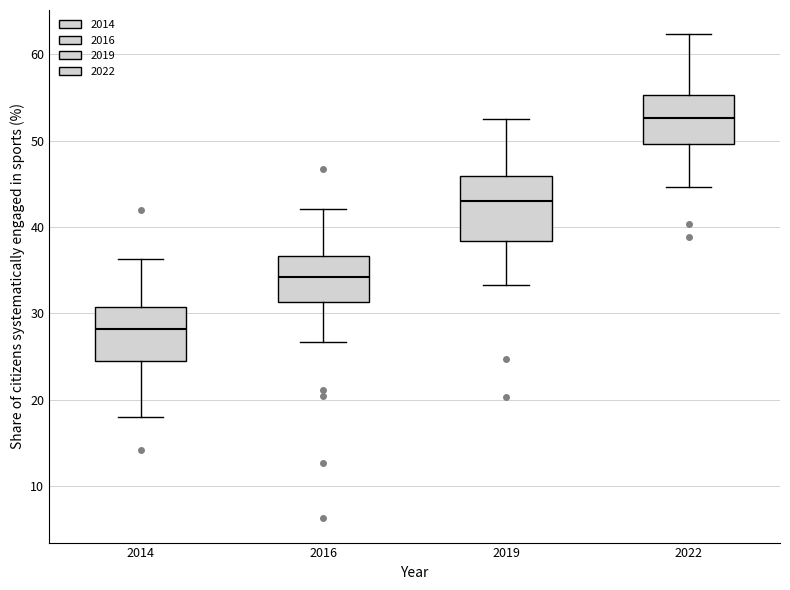

Reading left to right, transcribe this box plot: for each box, give where its median line is, the range the box spans, and where its two whiskers end, as read against the y-axis. The values are not printed on the chart, so give them approximately, as read against the axis.

2014: median 28, box 25 to 31, whiskers 18 to 36
2016: median 34, box 31 to 37, whiskers 27 to 42
2019: median 43, box 38 to 46, whiskers 33 to 53
2022: median 53, box 50 to 55, whiskers 45 to 62